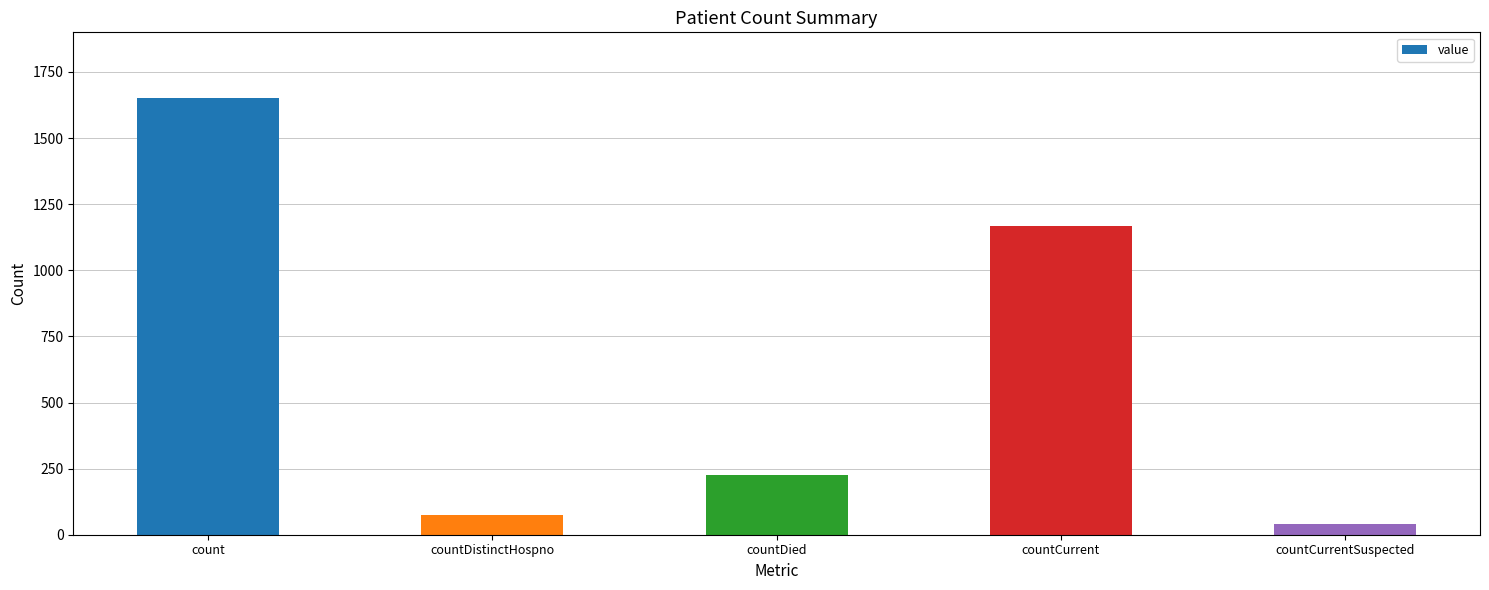

What is the smallest value displayed?

40